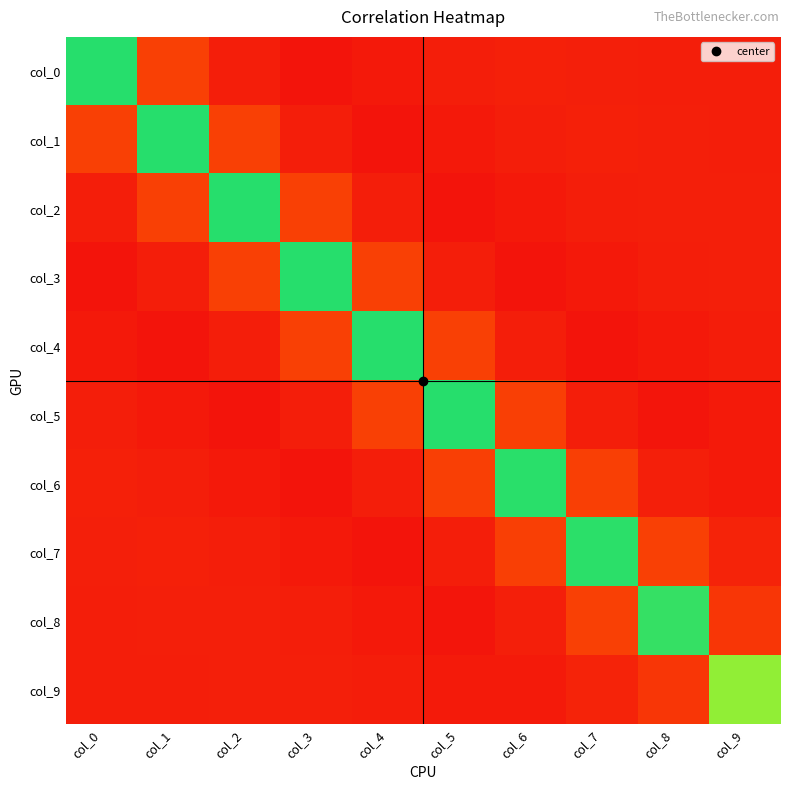

What is the greatest value displayed?

1.3